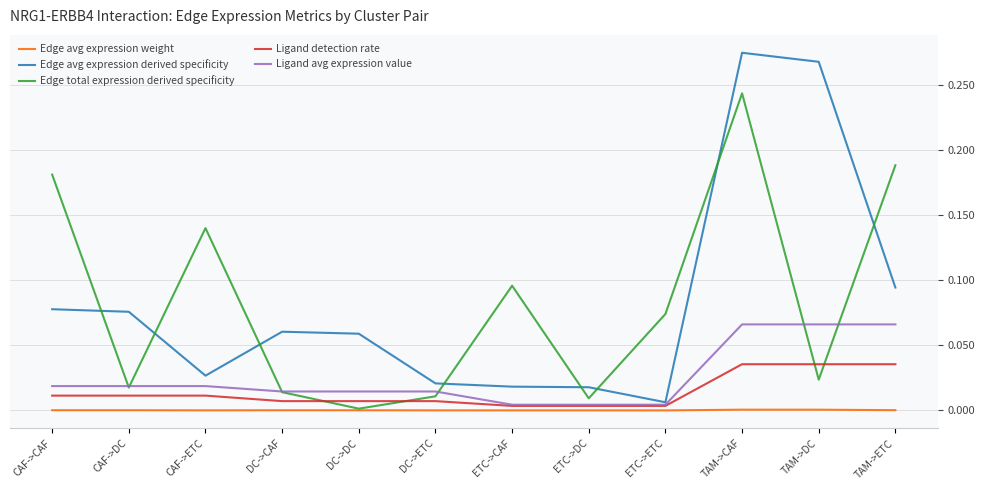

At which category does the chart reach its peak across all series?

TAM->CAF